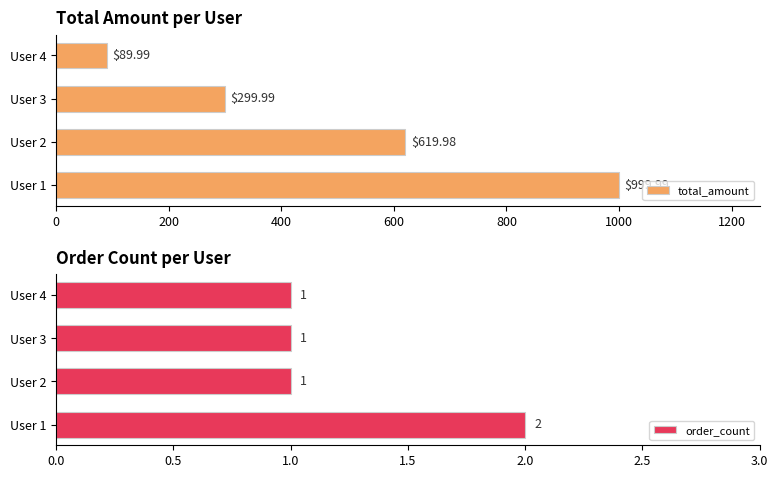

List the series in order of their peak value, lowest first.

order_count, total_amount